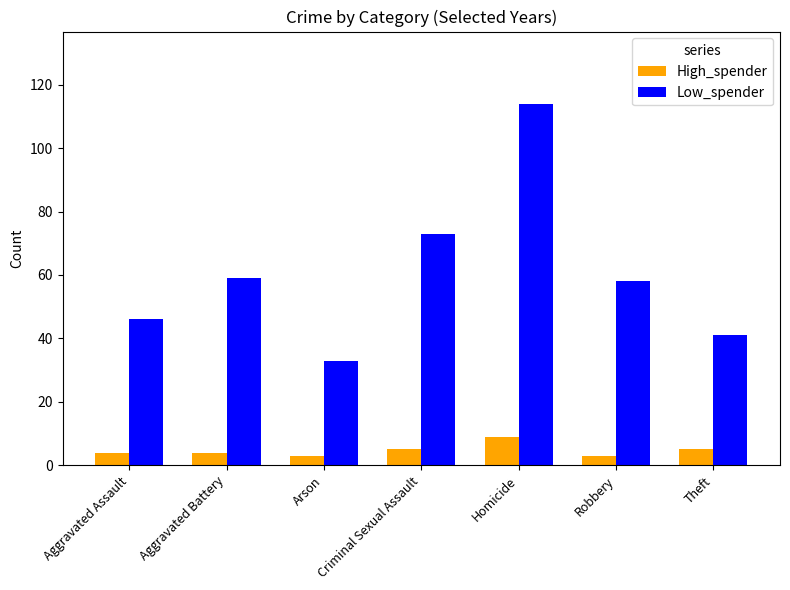

Reading left to right, what are all the values shown in this chart?

High_spender: 4	4	3	5	9	3	5
Low_spender: 46	59	33	73	114	58	41